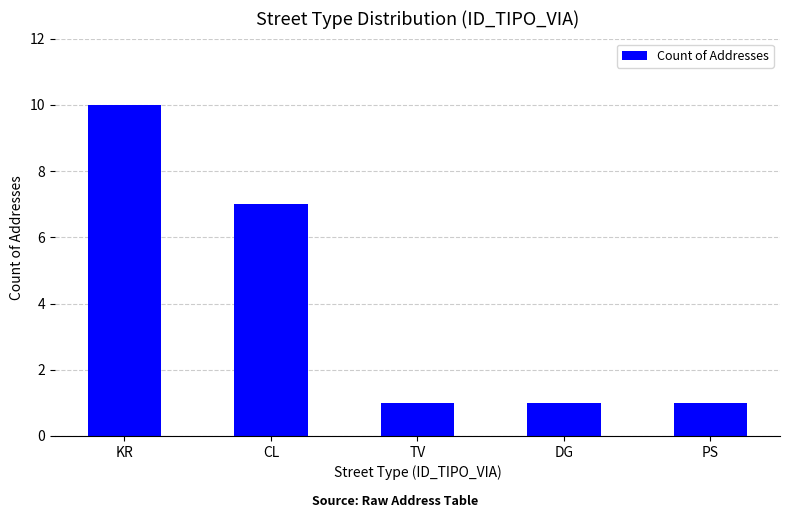

How many bars are there in total?

5